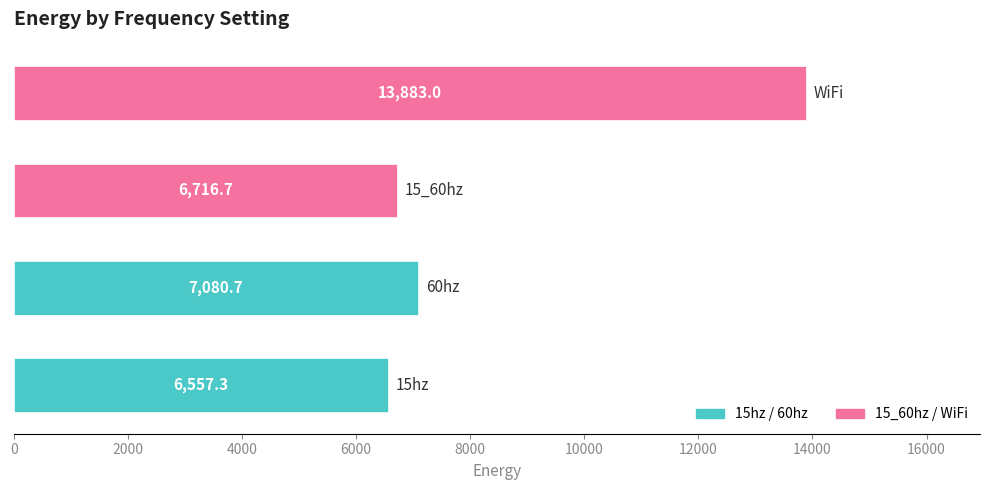

Does the chart contain any negative values?

No